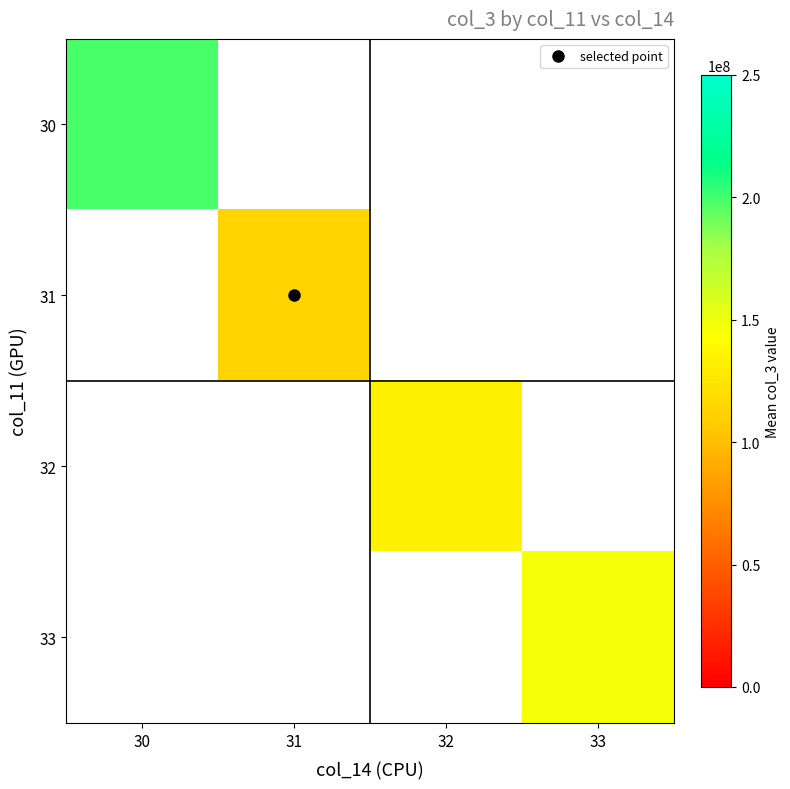

Is the value of 30 at 32 greater than the value of 32 at 30?

No